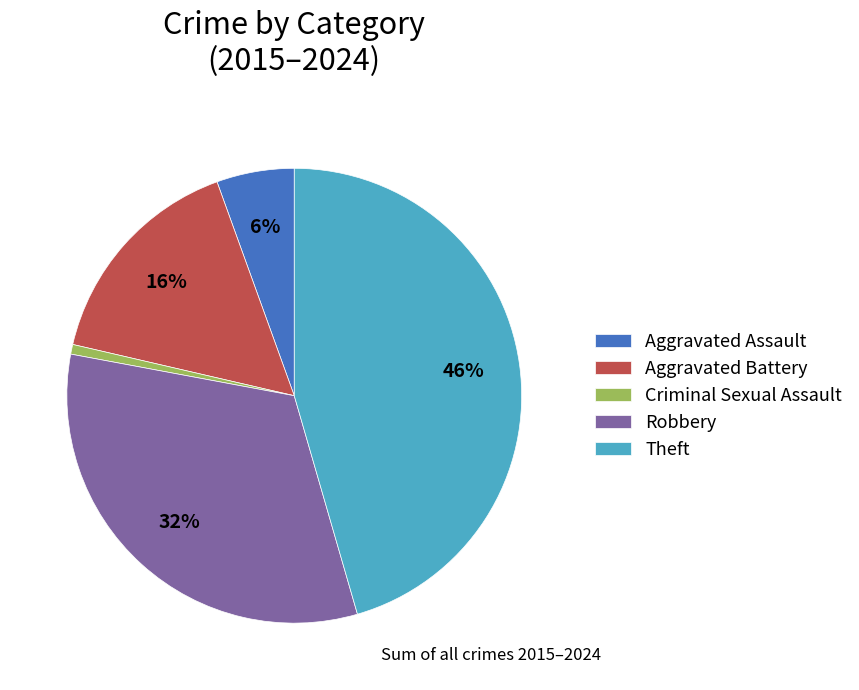

To the nearest percent, what is the average slice percentage?

20%